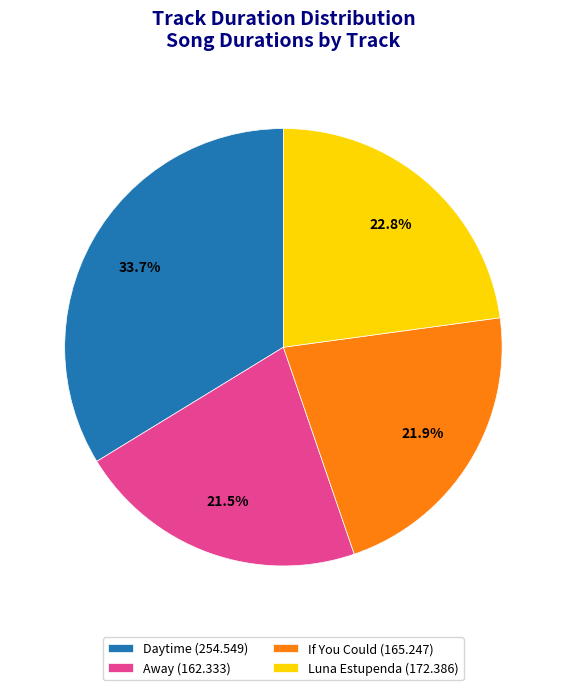

Is Away the majority of the pie?

No